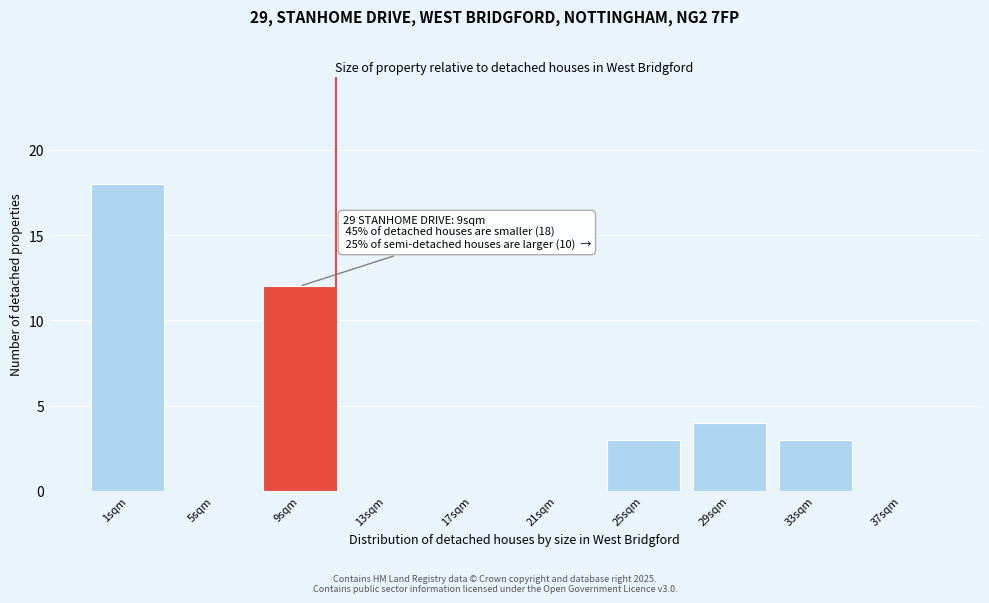

Reading right to left, extract all data points from this chart.

37sqm=0	33sqm=3	29sqm=4	25sqm=3	21sqm=0	17sqm=0	13sqm=0	9sqm=12	5sqm=0	1sqm=18